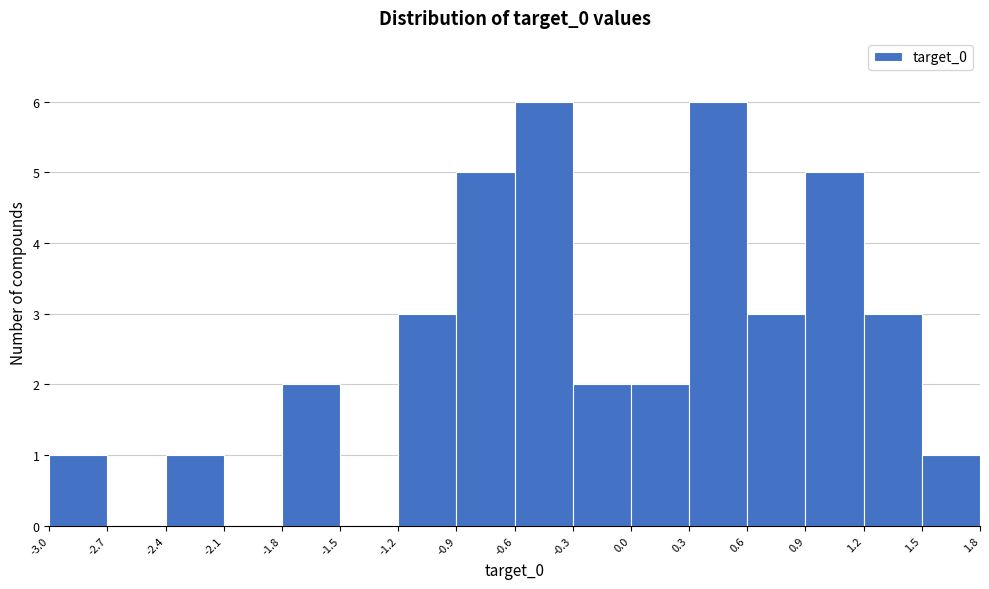

Reading left to right, transcribe this chart: for each bar, give the range it covers on the x-axis and its height. The values are not printed on the chart, so give them approximately, as read against the axis.

-3.0 to -2.7: 1
-2.7 to -2.4: 0
-2.4 to -2.1: 1
-2.1 to -1.8: 0
-1.8 to -1.5: 2
-1.5 to -1.2: 0
-1.2 to -0.9: 3
-0.9 to -0.6: 5
-0.6 to -0.3: 6
-0.3 to 0.0: 2
0.0 to 0.3: 2
0.3 to 0.6: 6
0.6 to 0.9: 3
0.9 to 1.2: 5
1.2 to 1.5: 3
1.5 to 1.8: 1